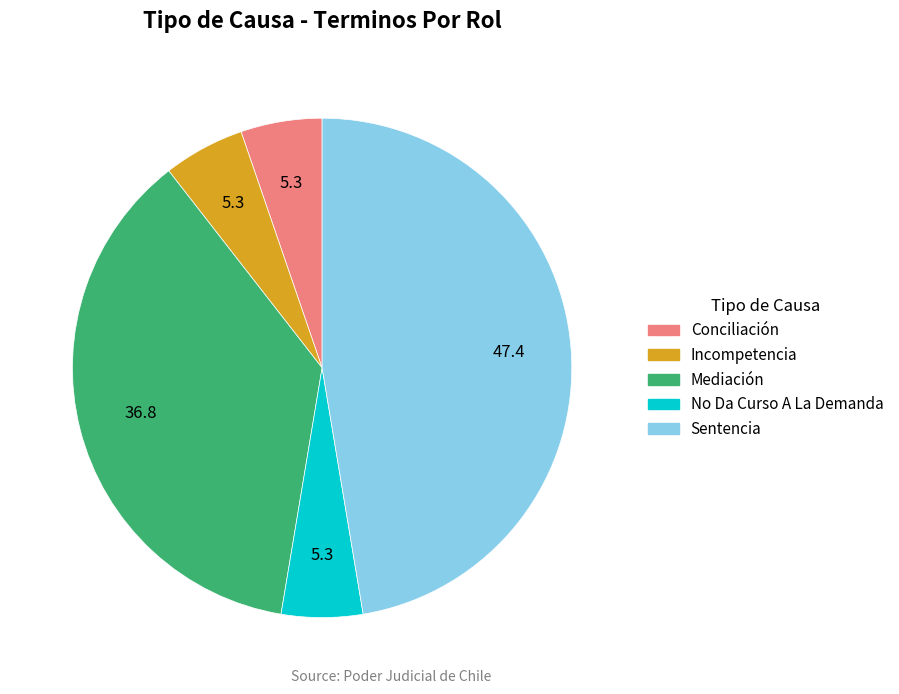

How many segments does this pie chart have?

5